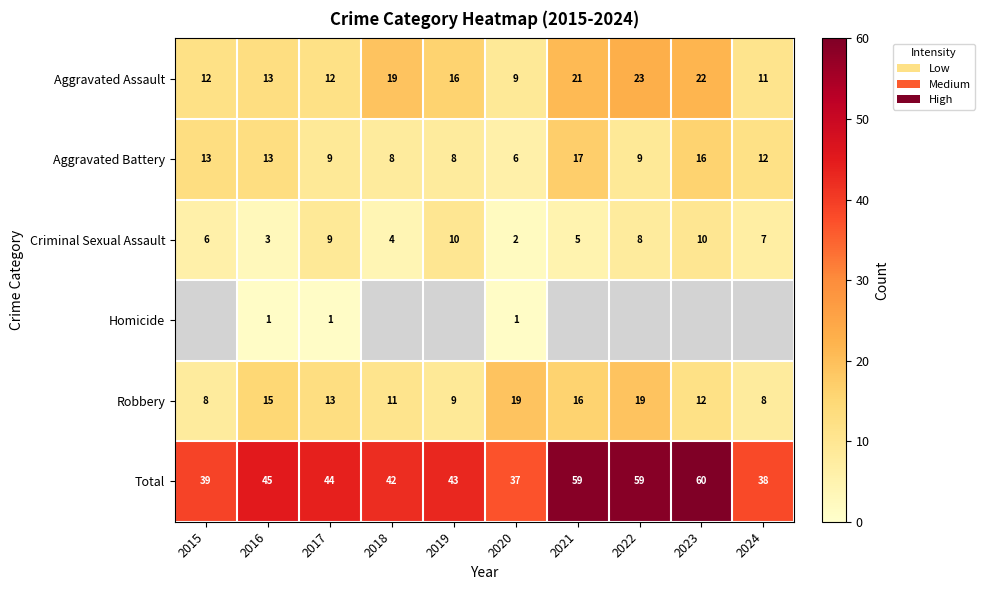

What is the difference between the Aggravated Assault values at 2015 and 2018?

7